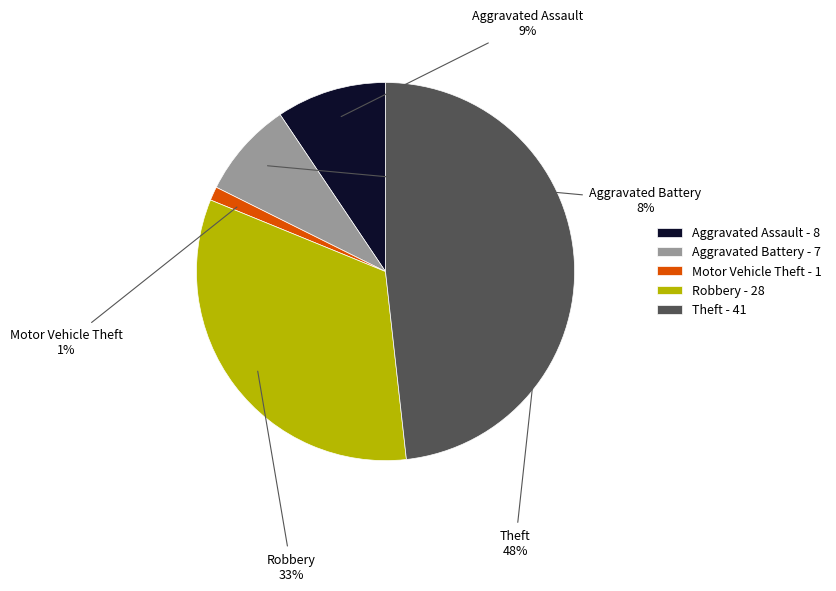

Rank the categories by value from lowest to highest.

Motor Vehicle Theft, Aggravated Battery, Aggravated Assault, Robbery, Theft